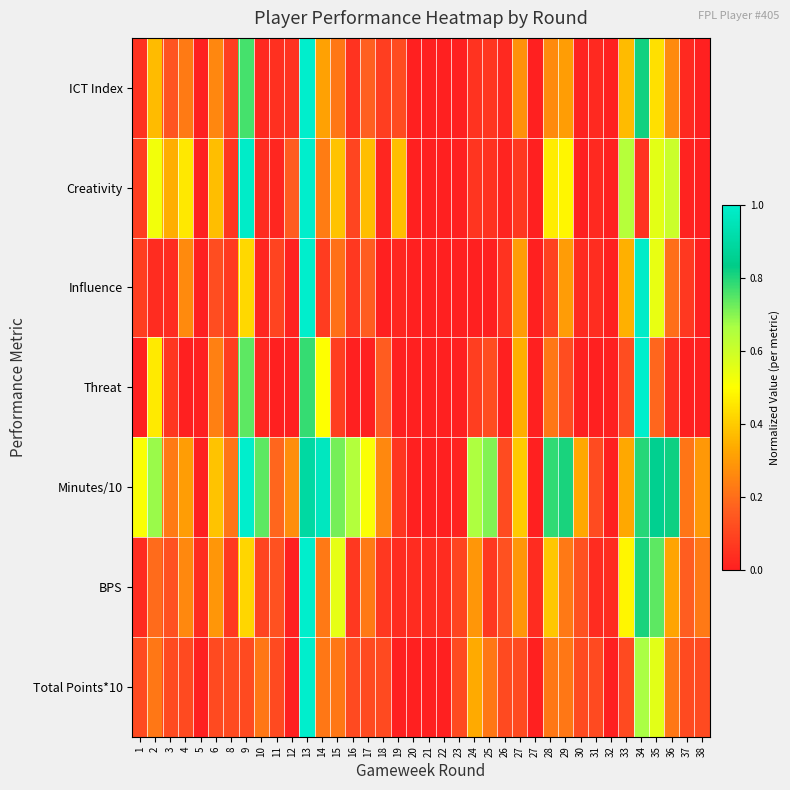

At how many categories does at least one series exceed 0?

38